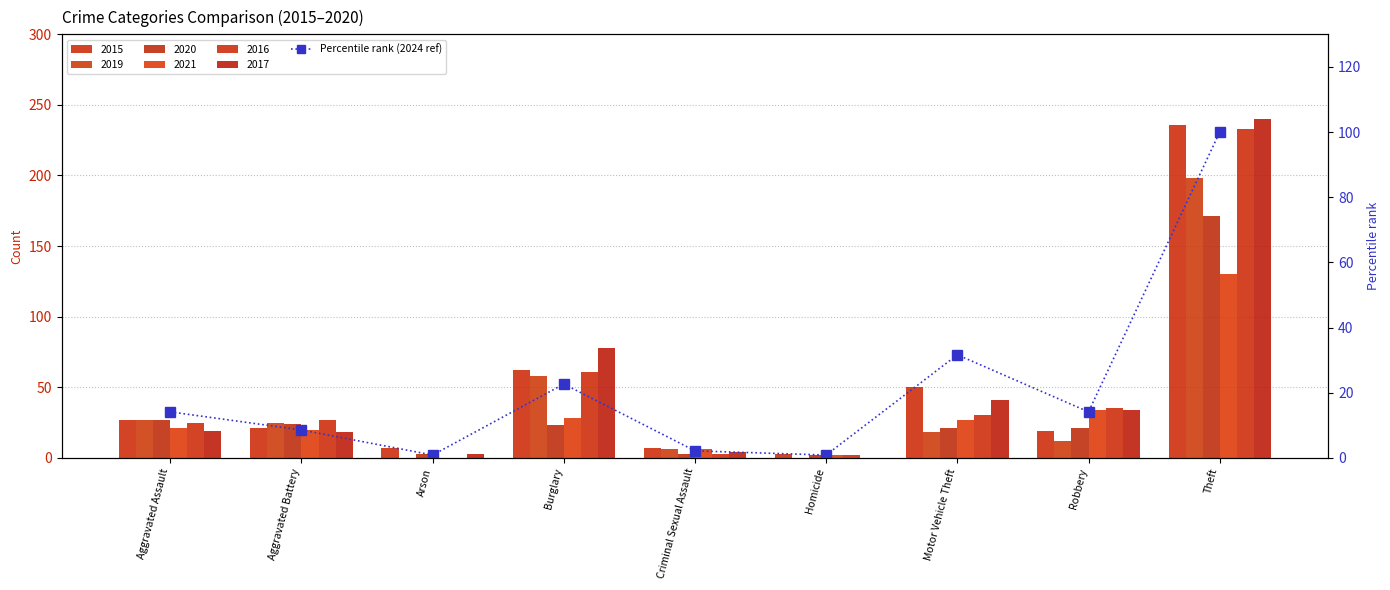

The chart shows a value of 0.9 at Arson. True or false?

True